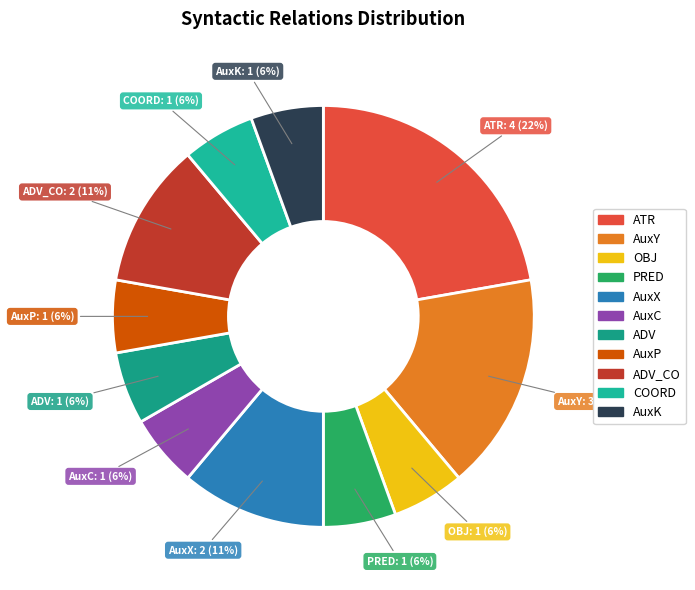

How many segments does this pie chart have?

11